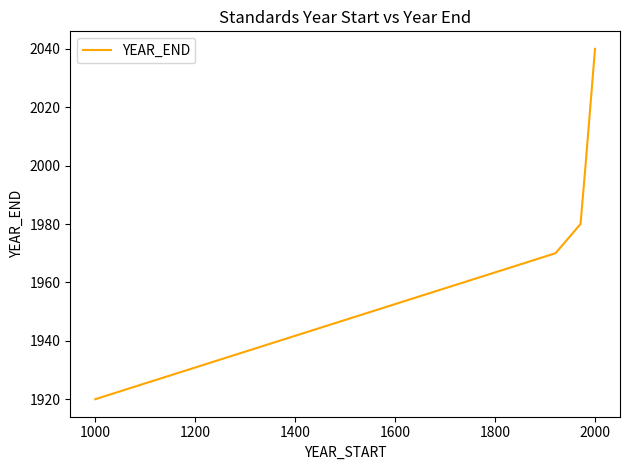

Which has a higher value, 1200 or 1800?

1800